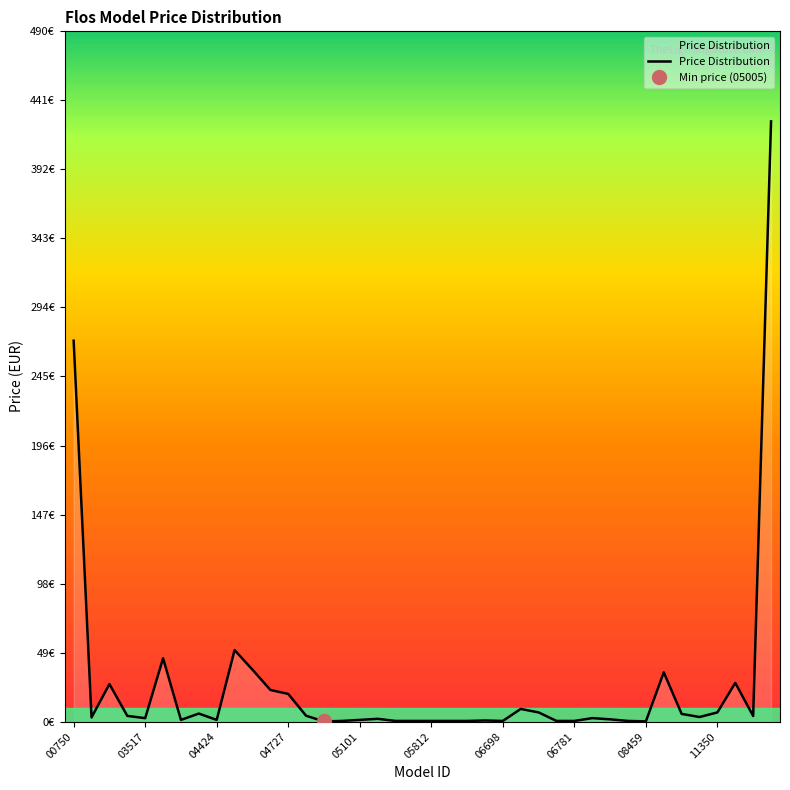

Does the chart have visible grid lines?

No